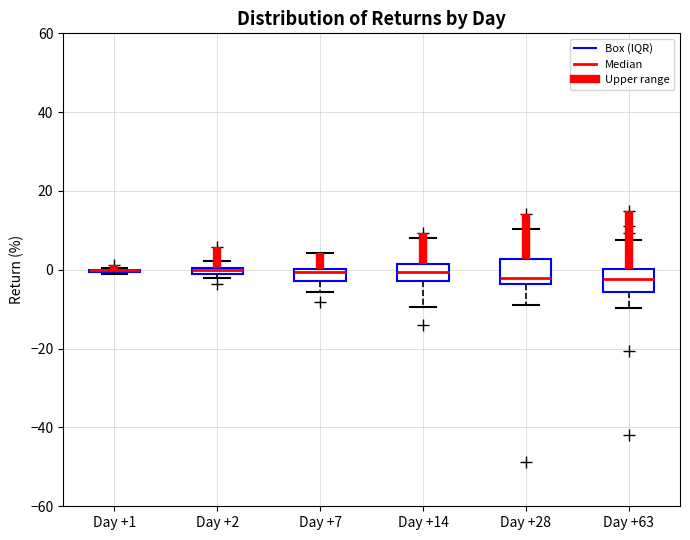

Where is the upper edge of the box for Day +2 on the y-axis? The values are not printed on the chart, so give them approximately, as read against the axis.

0